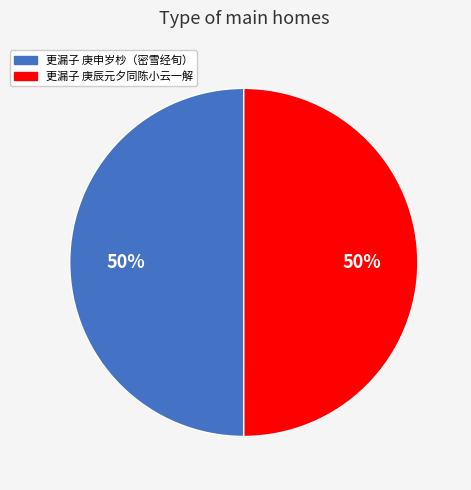

The 更漏子 庚辰元夕同陈小云一解 slice represents 44% of the pie. True or false?

False